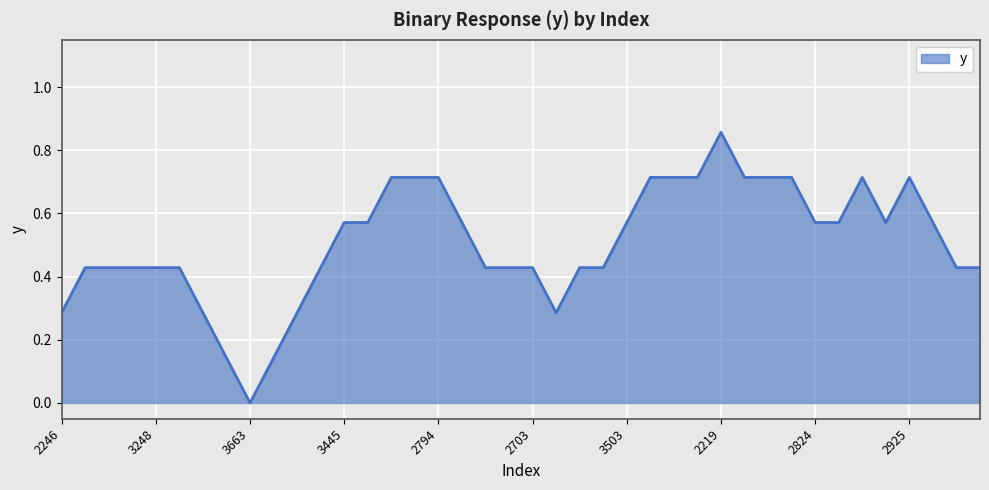

Which label corresponds to the smallest value in the chart?

3663